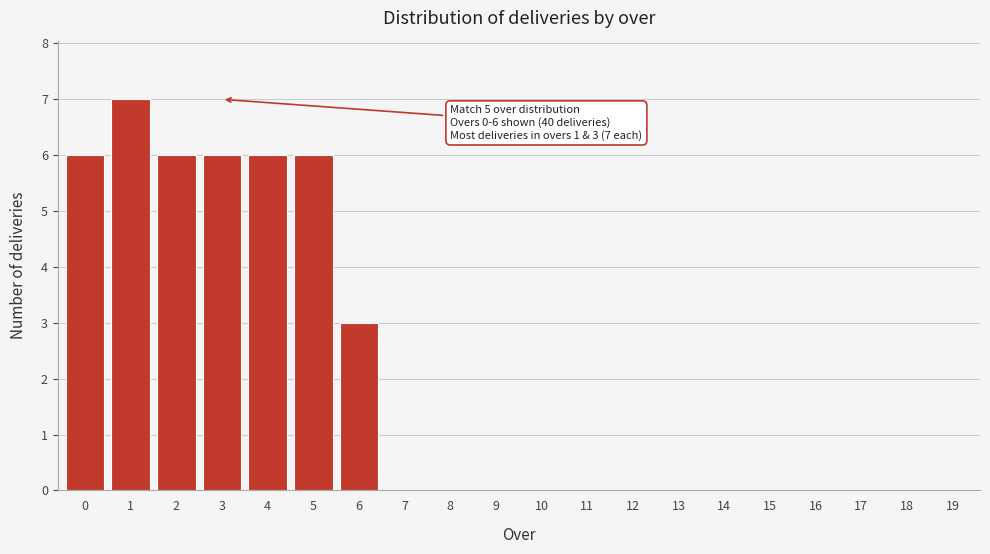

Reading left to right, transcribe all the data shown in this chart.

0=6	1=7	2=6	3=6	4=6	5=6	6=3	7=0	8=0	9=0	10=0	11=0	12=0	13=0	14=0	15=0	16=0	17=0	18=0	19=0